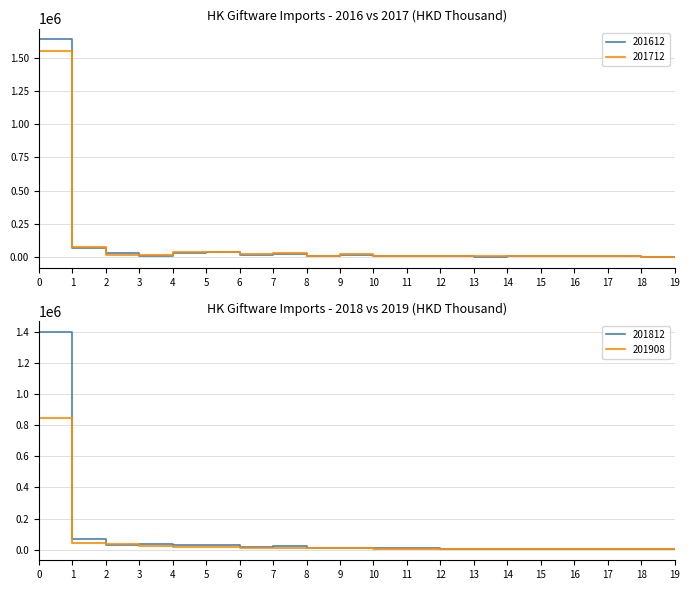

Is it true that 201612 equals 2560175.5 at 0?

False